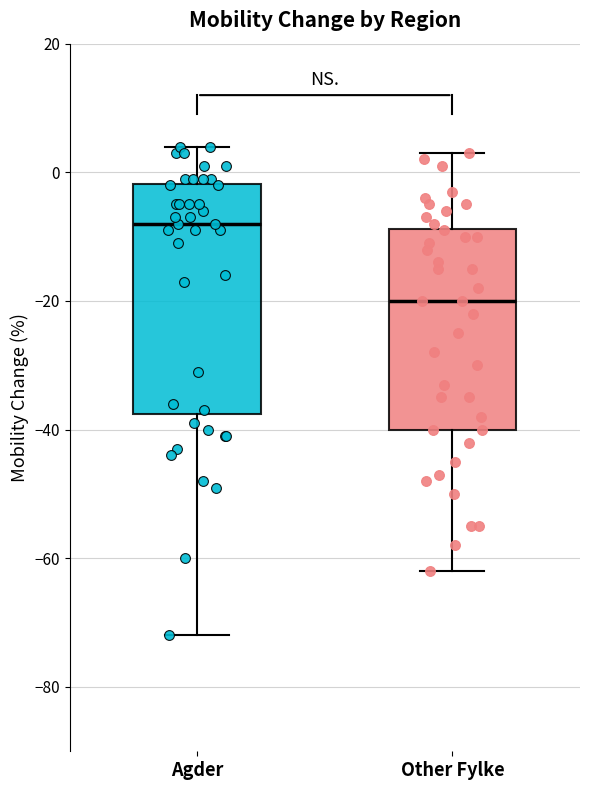

Which box has the lowest median line?

Other Fylke